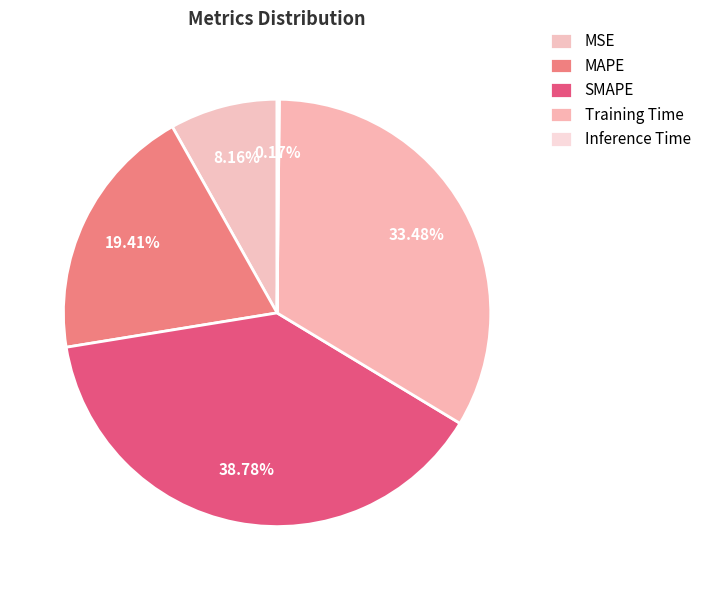

Does MSE represent more than half of the total?

No